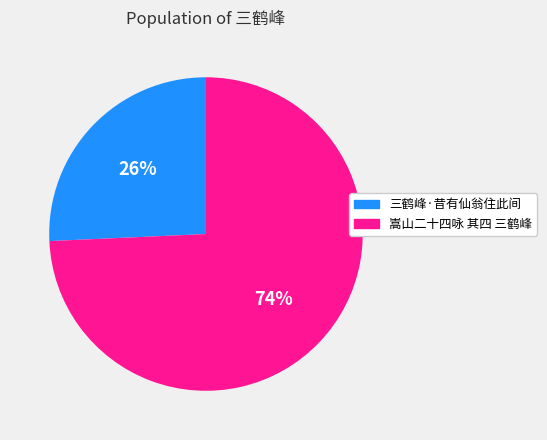

To the nearest percent, what is the average slice percentage?

50%